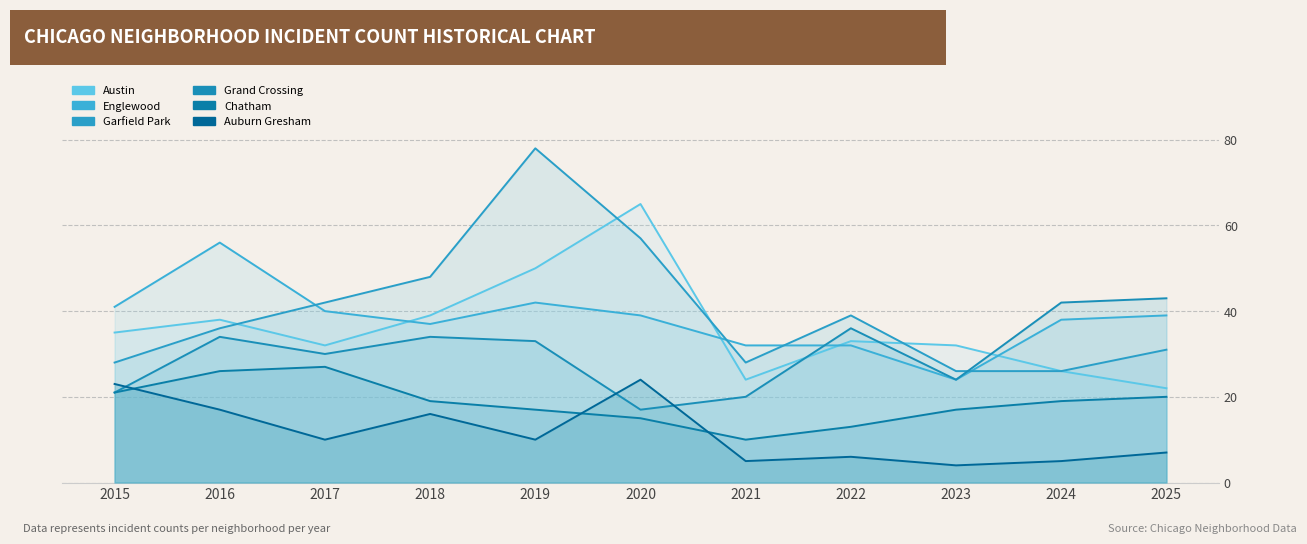

Does the chart display data point markers on the line(s)?

No